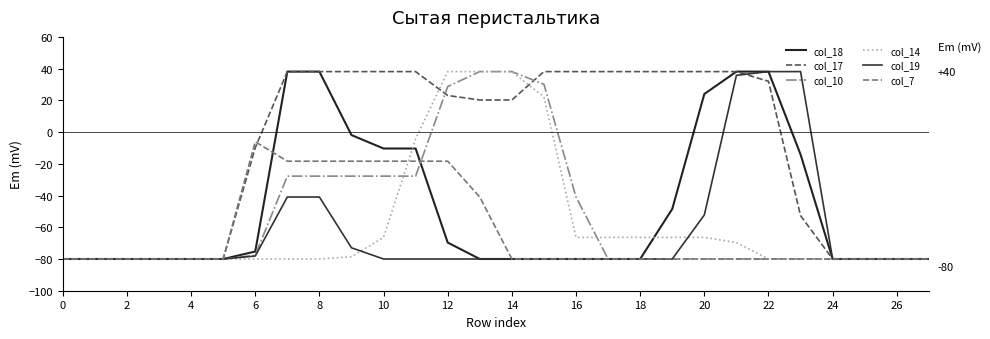

Is this an area chart (filled region under the line)?

No